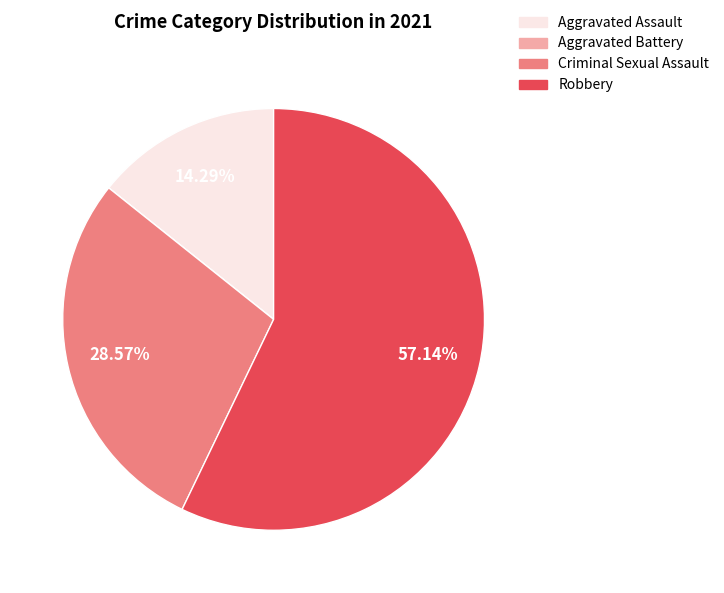

Which slice is the largest?

Robbery